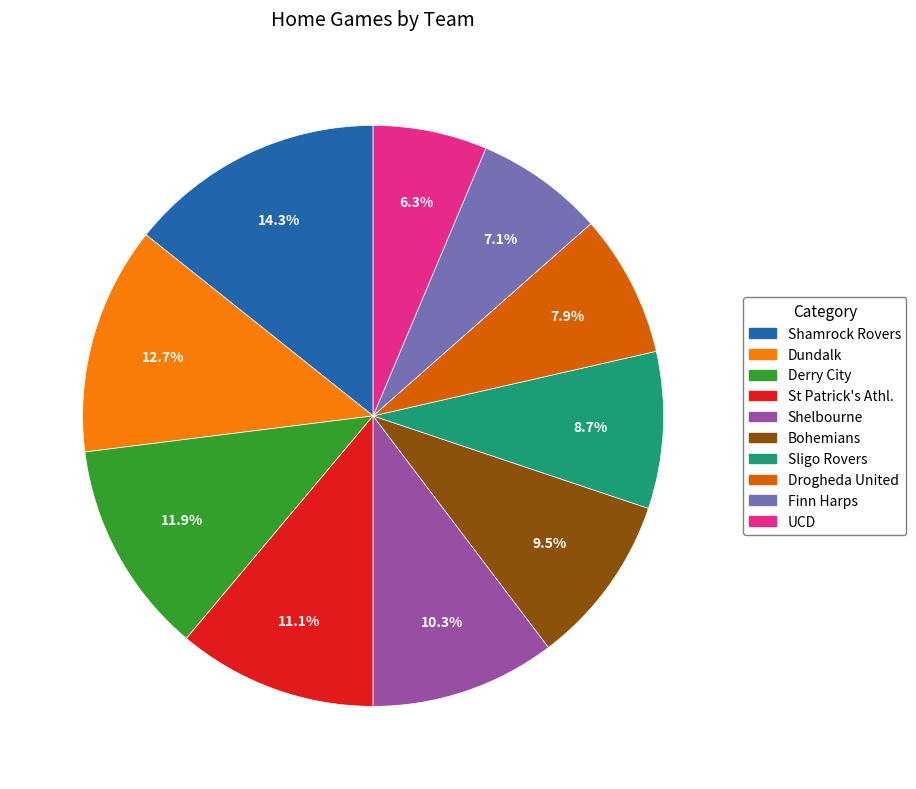

True or false: Bohemians accounts for 18% of the total.

False